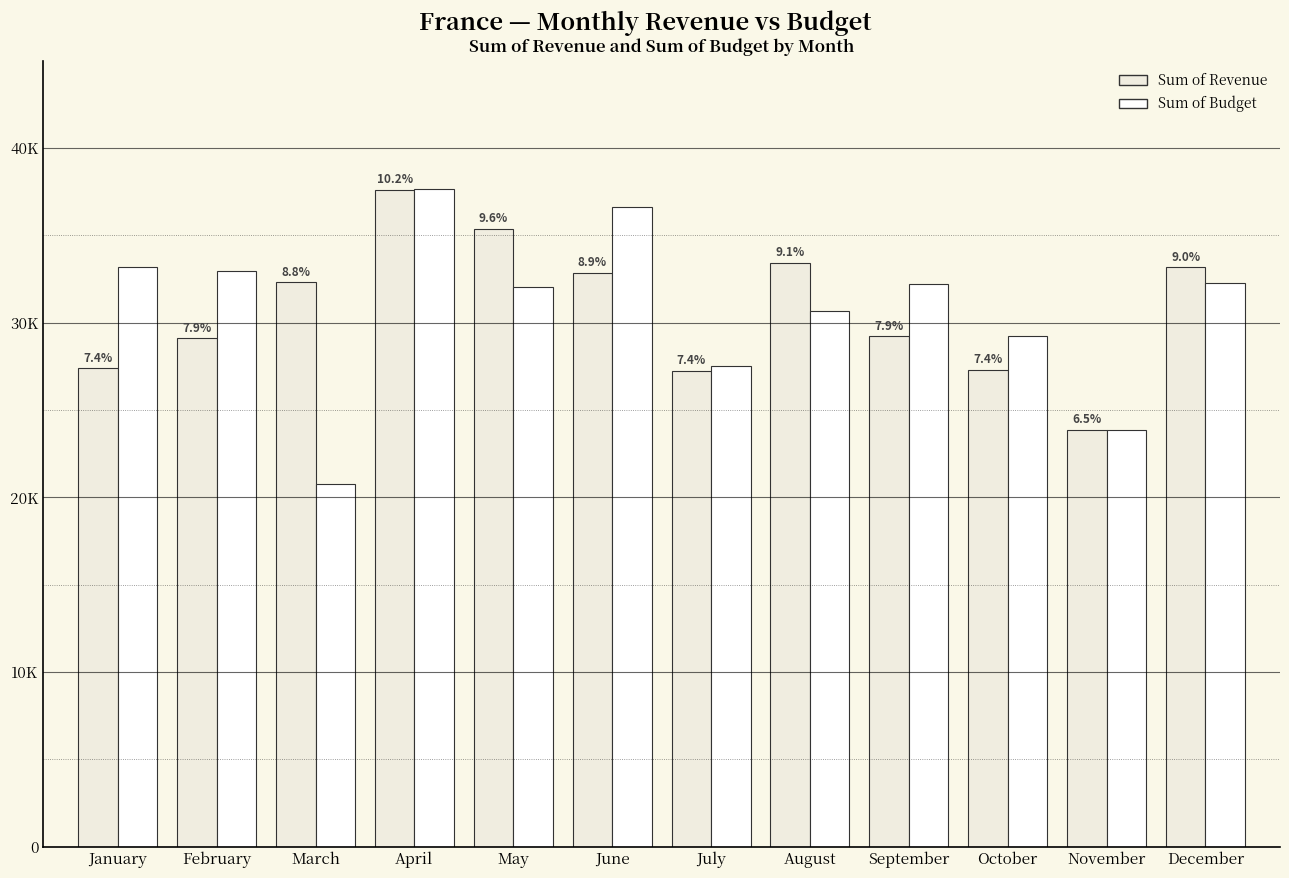

Are the bars grouped side by side (vs. stacked)?

Yes